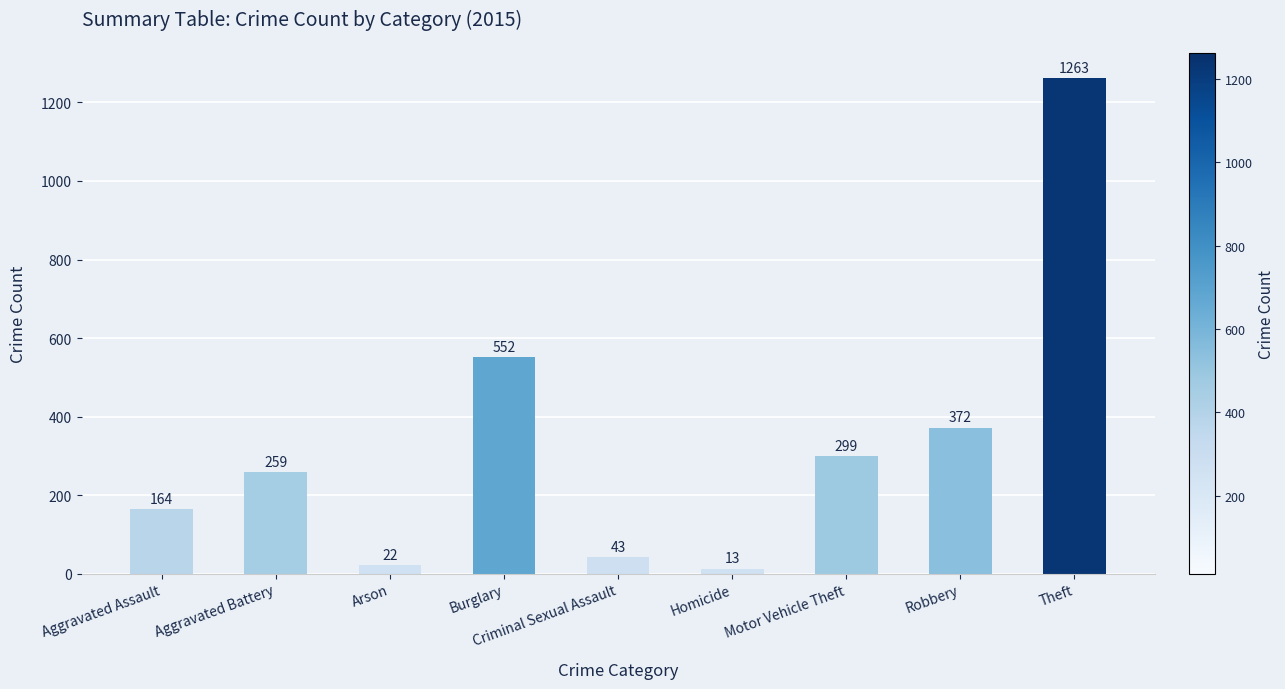

What value does the data have at Robbery, to the nearest 10?

370